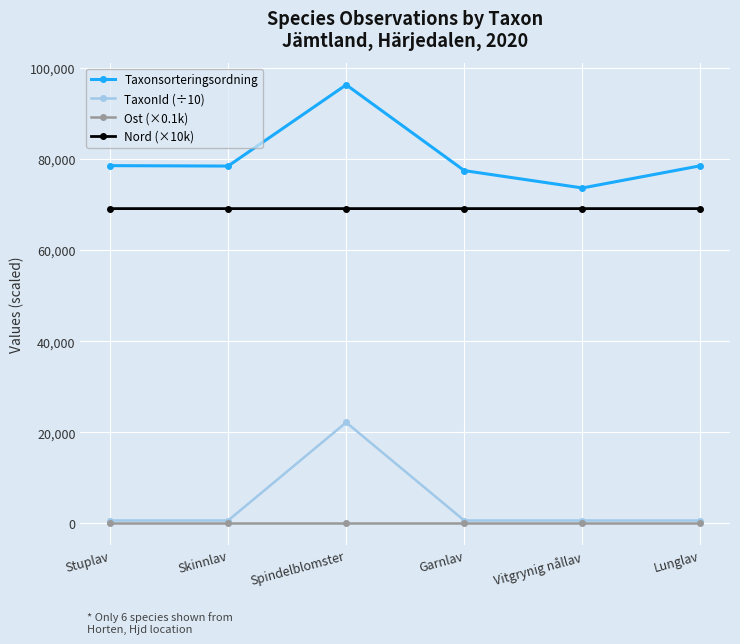

List the series in order of their peak value, highest first.

Taxonsorteringsordning, Nord (×10k), TaxonId (÷10), Ost (×0.1k)